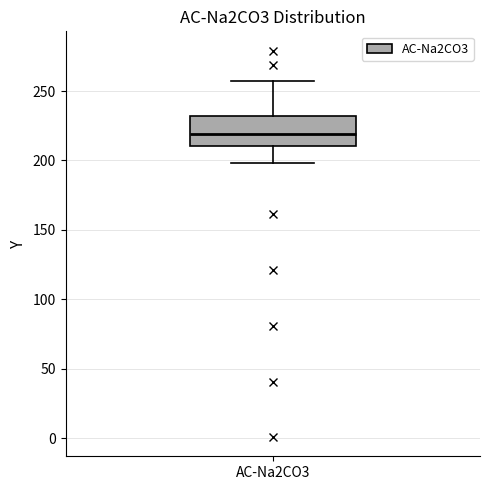

Transcribe this box plot: give where the median line is, the range the box spans, and where the two whiskers end, as read against the y-axis. The values are not printed on the chart, so give them approximately, as read against the axis.

median 220, box 210 to 230, whiskers 200 to 255